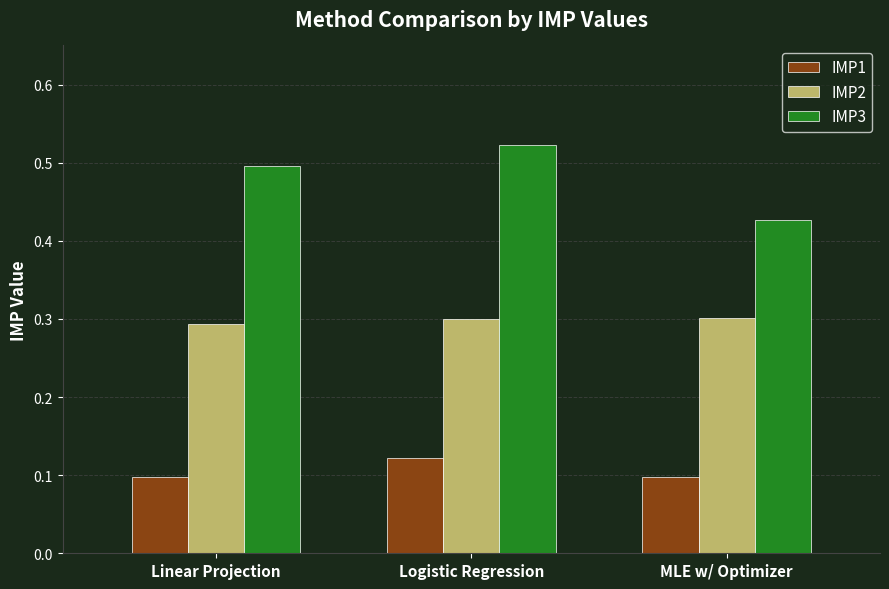

Which series has the largest range (max minus min)?

IMP3